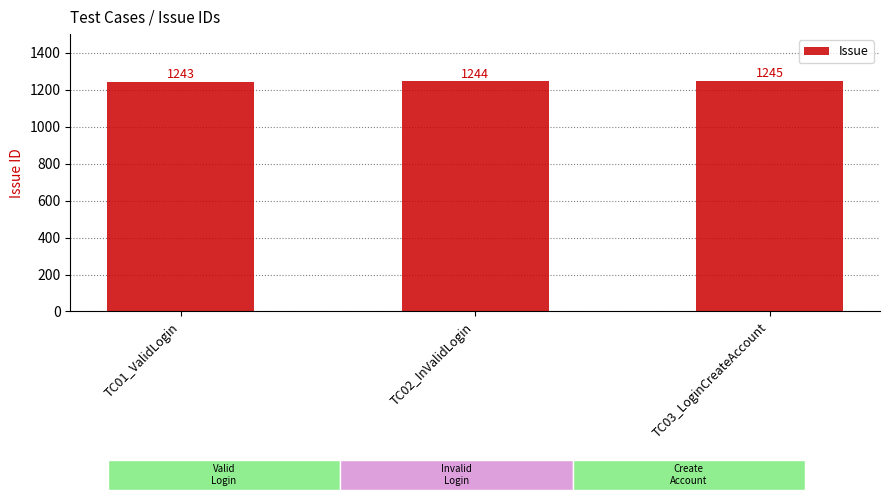

What is the label of the 3rd bar from the left?

TC03_LoginCreateAccount